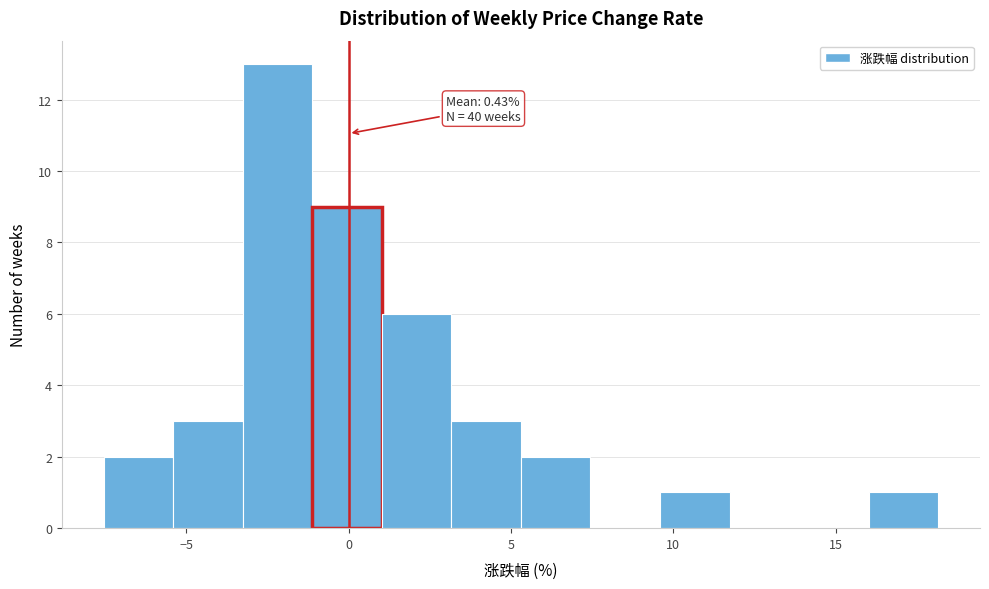

Over which range of the x-axis is the bar tallest?

-3.5 to -1.0